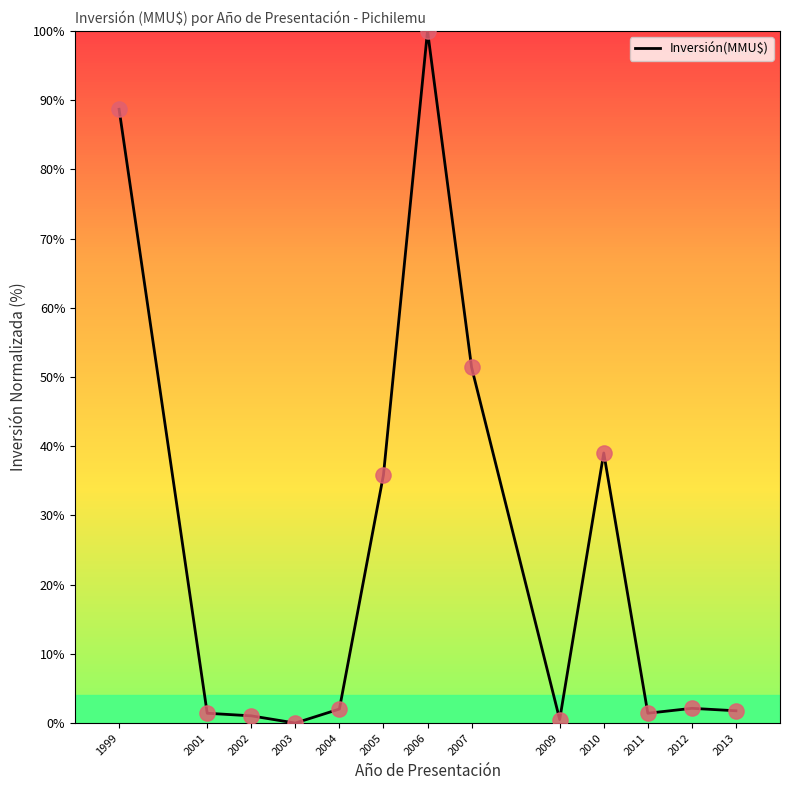

Which has a higher value, 2013 or 2005?

2005